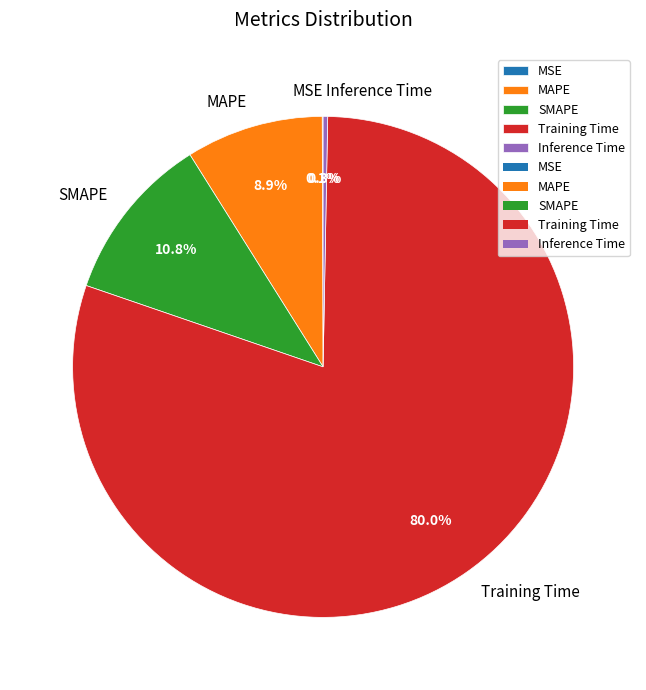

What is the largest slice in the pie chart?

Training Time